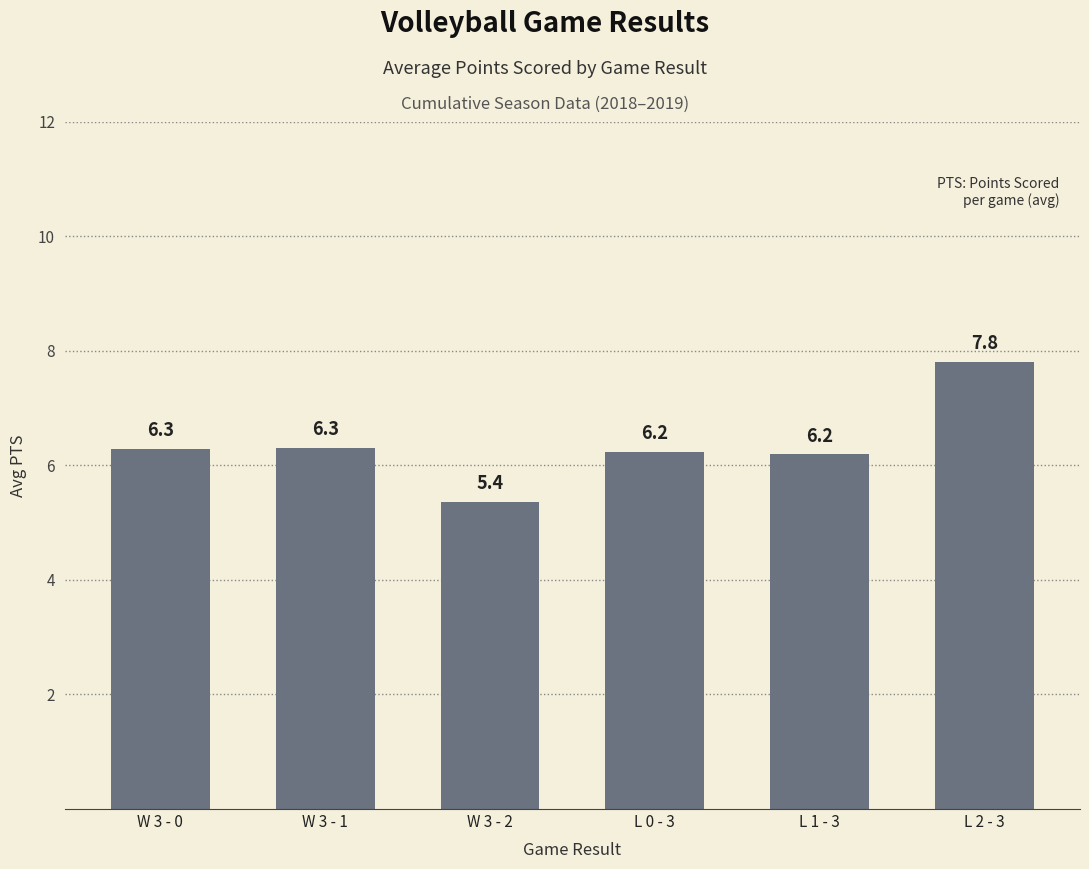

What is the smallest value displayed?

5.4